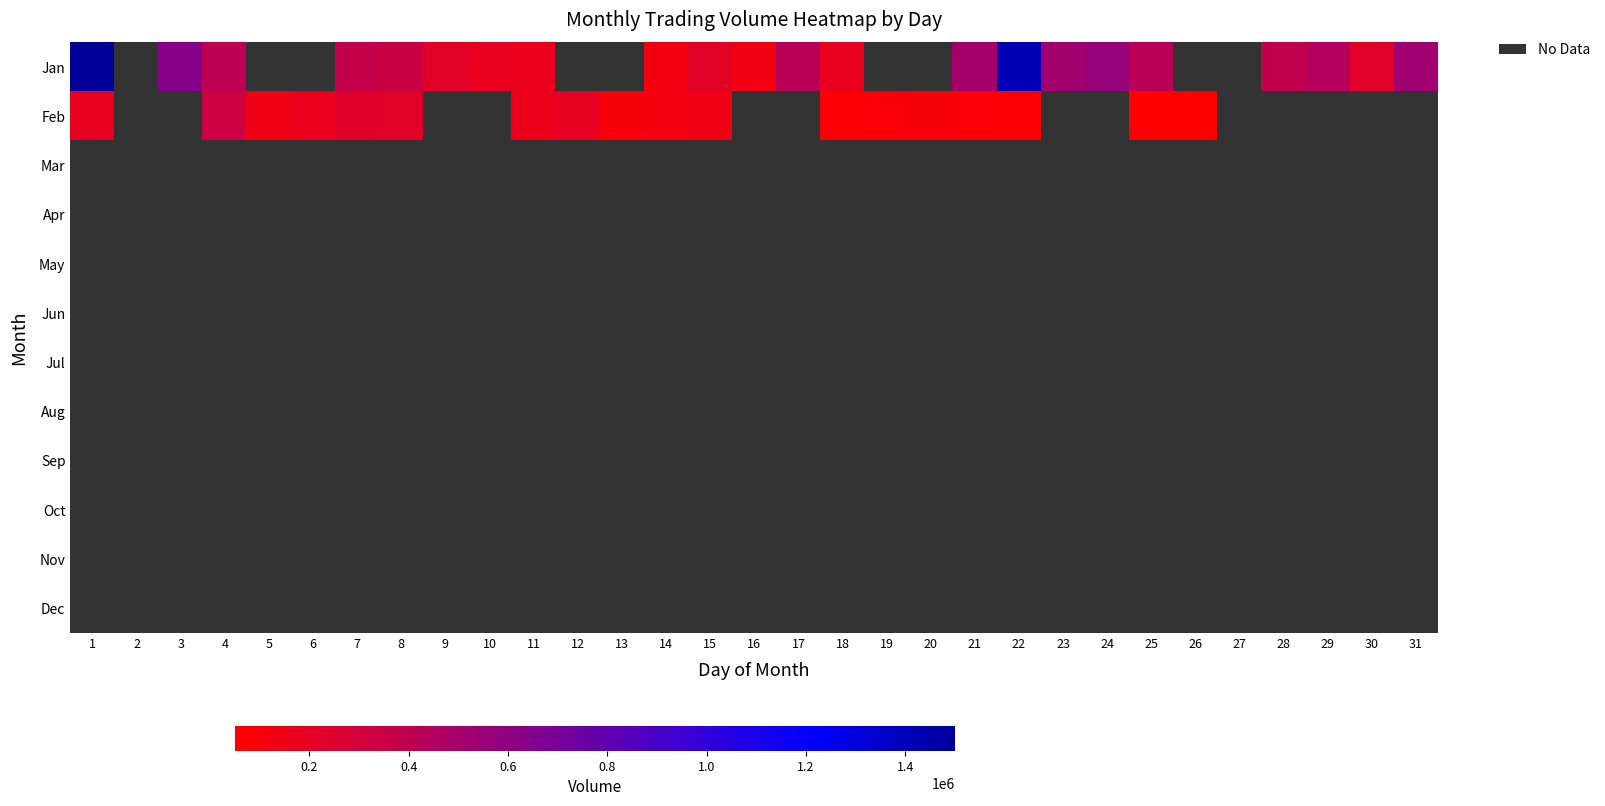

Which series has the largest range (max minus min)?

Jan